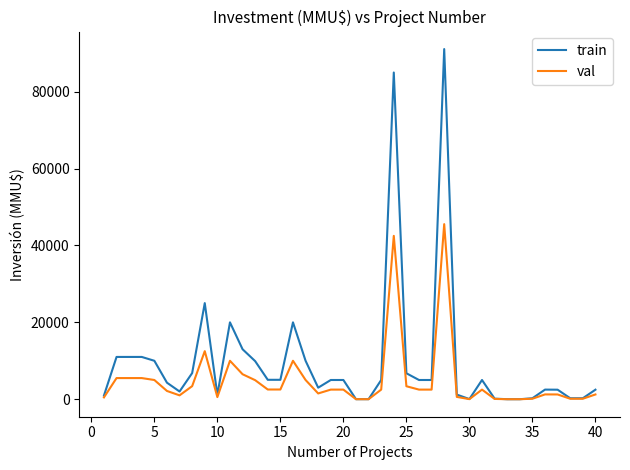

Which series has the largest range (max minus min)?

train